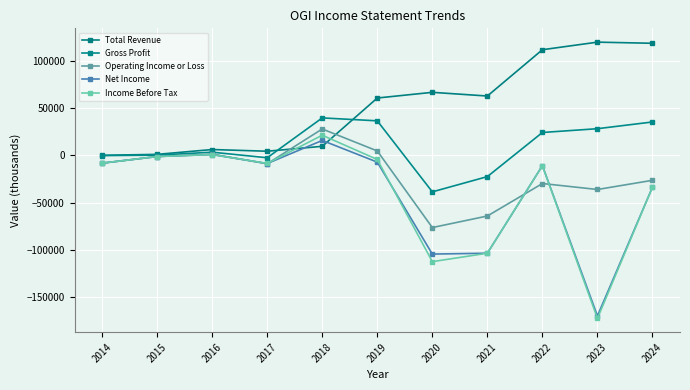

Reading left to right, what are all the values shown in this chart?

Total Revenue: 2014=0	2015=1000	2016=6100	2017=4300	2018=9500	2019=60500	2020=66500	2021=62600	2022=111500	2023=119500	2024=118300
Gross Profit: 2014=-300	2015=200	2016=3300	2017=-2600	2018=39500	2019=36400	2020=-38600	2021=-22500	2022=24100	2023=28100	2024=35200
Operating Income or Loss: 2014=-8300	2015=-1300	2016=1200	2017=-8900	2018=27800	2019=4600	2020=-76300	2021=-64100	2022=-29800	2023=-36100	2024=-26400
Net Income: 2014=-8300	2015=-1300	2016=800	2017=-8700	2018=15700	2019=-7200	2020=-104300	2021=-103400	2022=-10900	2023=-169600	2024=-33600
Income Before Tax: 2014=-8300	2015=-1300	2016=800	2017=-8600	2018=21200	2019=-4400	2020=-112300	2021=-103400	2022=-11000	2023=-172200	2024=-33600